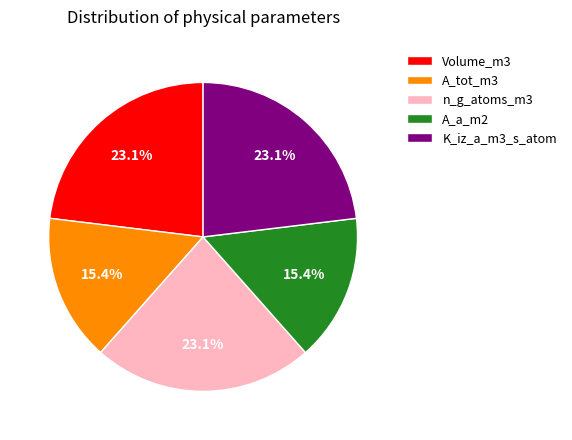

Is it true that A_a_m2 is 24% of the pie?

False